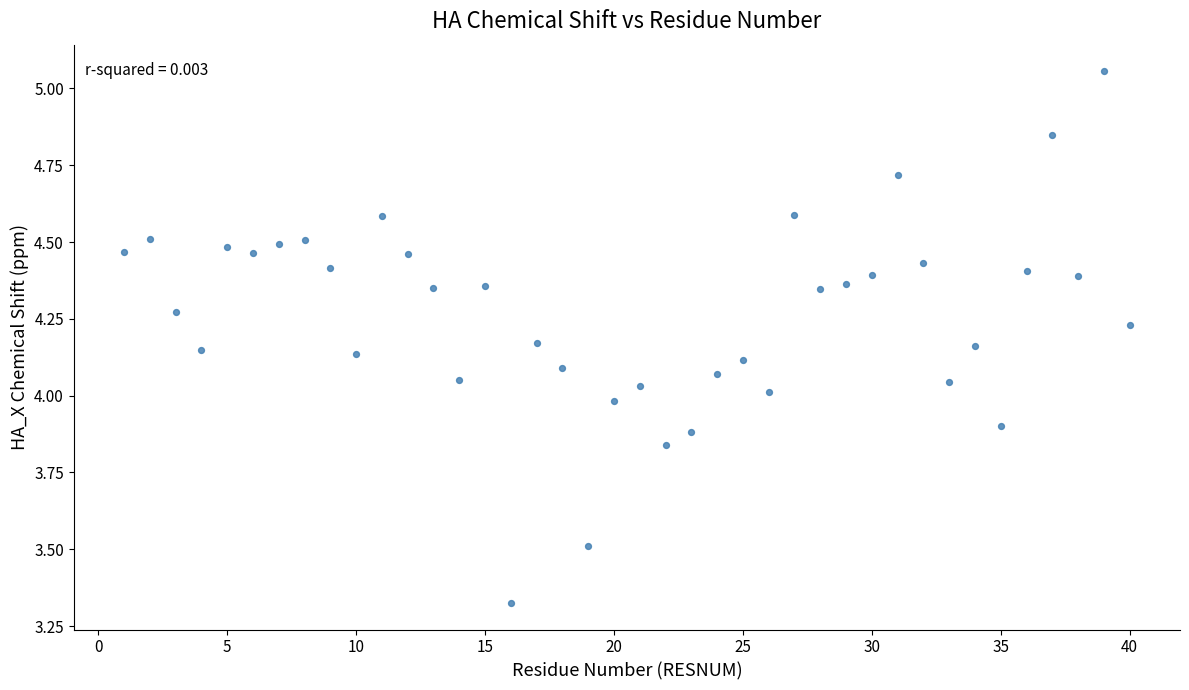

What is the range of Y values (max minus min)?

1.7